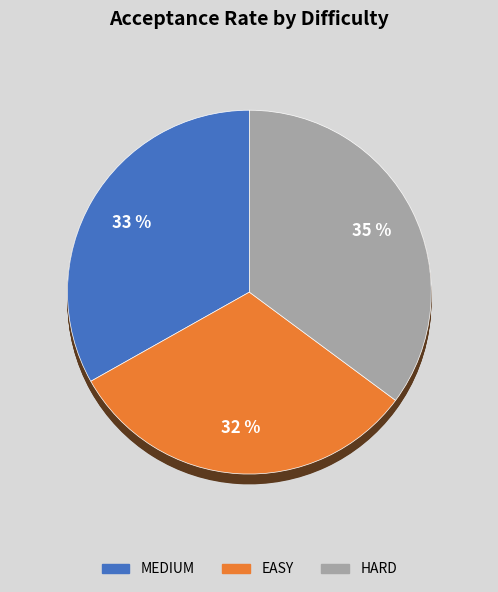

True or false: MEDIUM accounts for 38% of the total.

False